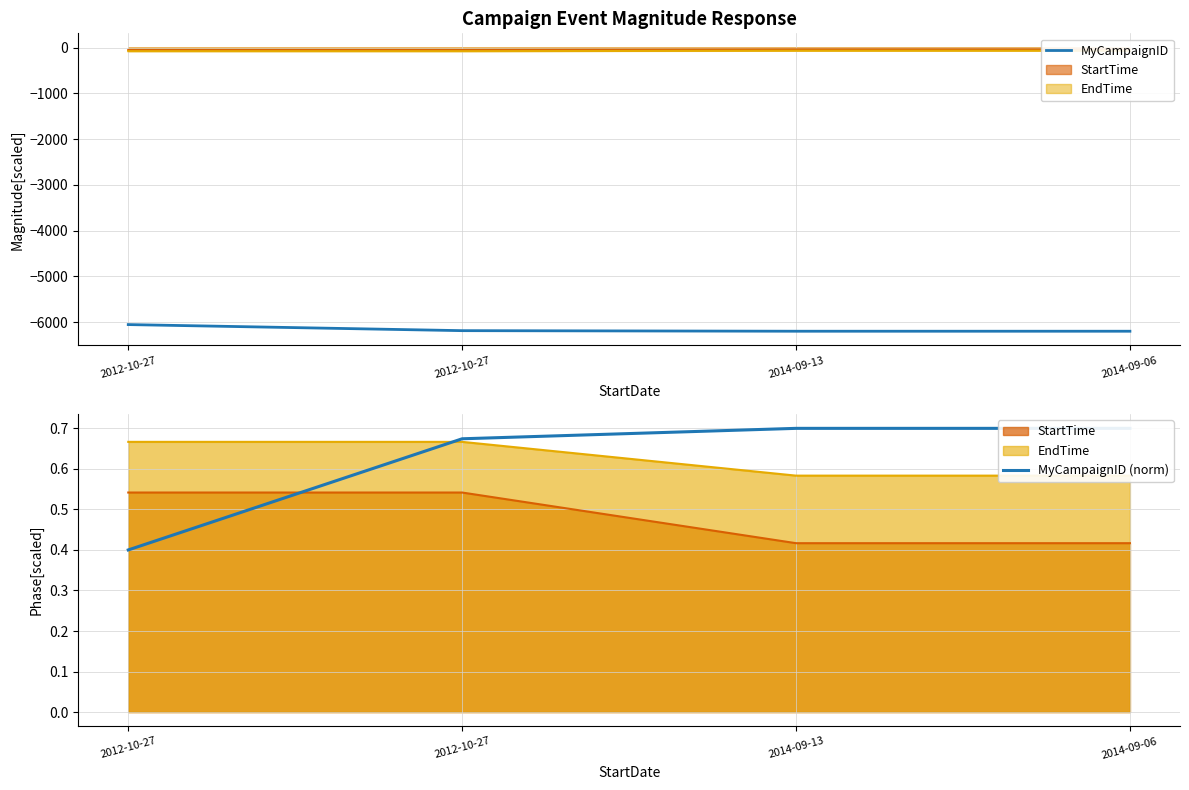

Which series has the largest total across all categories?

MyCampaignID (norm)